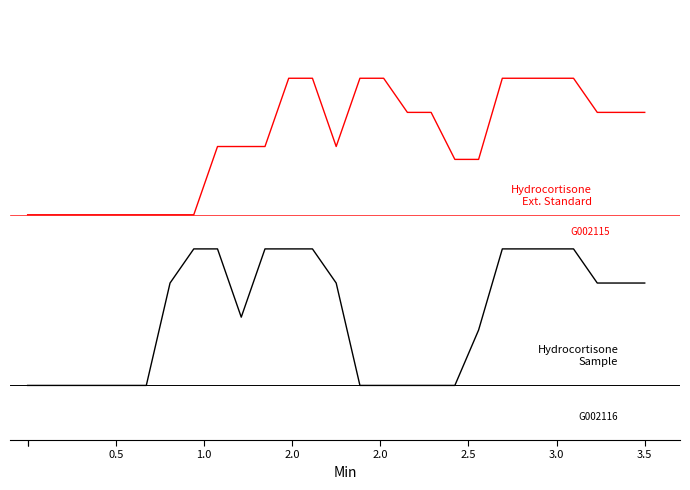

Does the chart display data point markers on the line(s)?

No